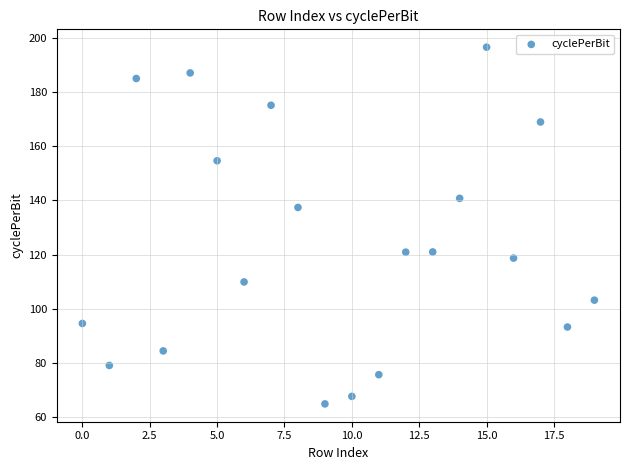

What Y value in the scatter plot is closest to 130?

137.4